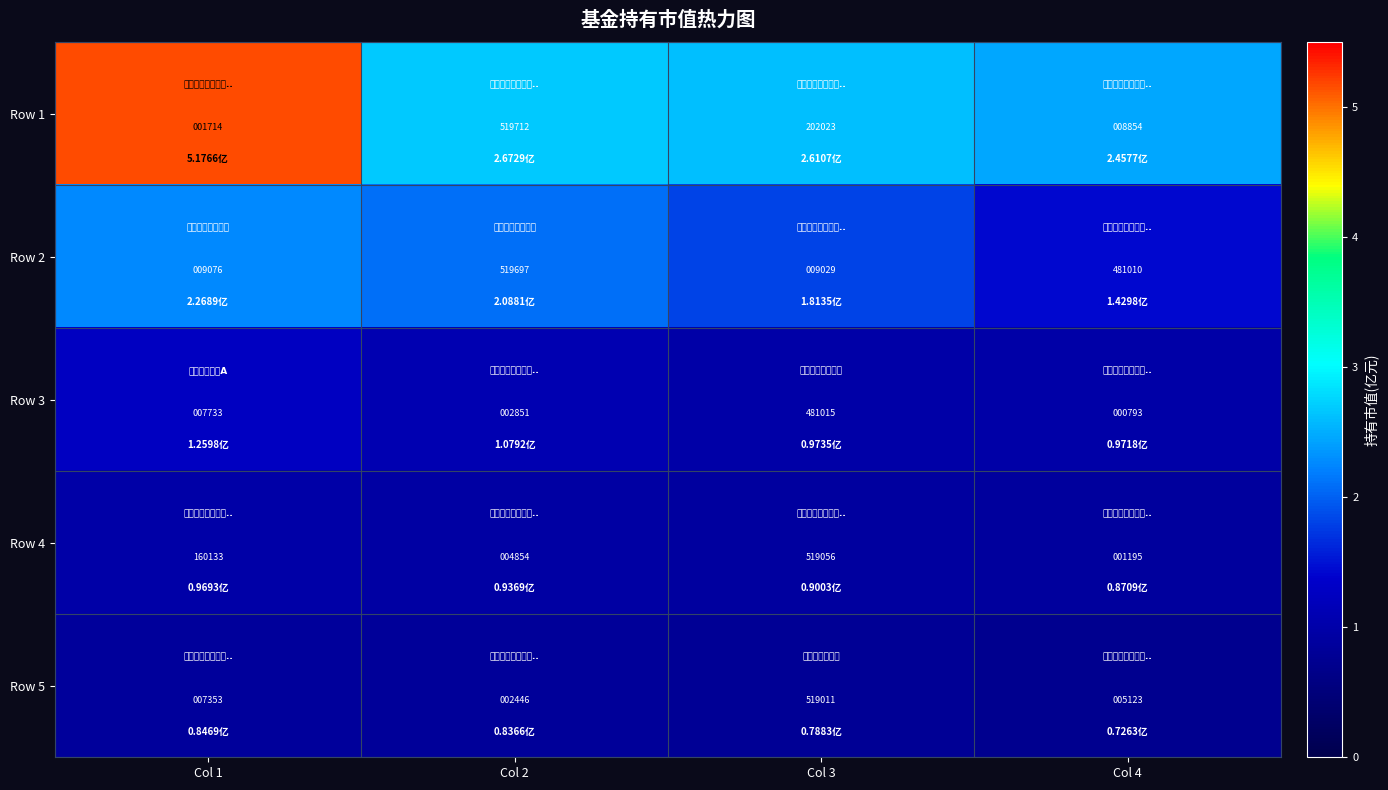

What is the difference between the highest and lowest values at Col 2?

517266